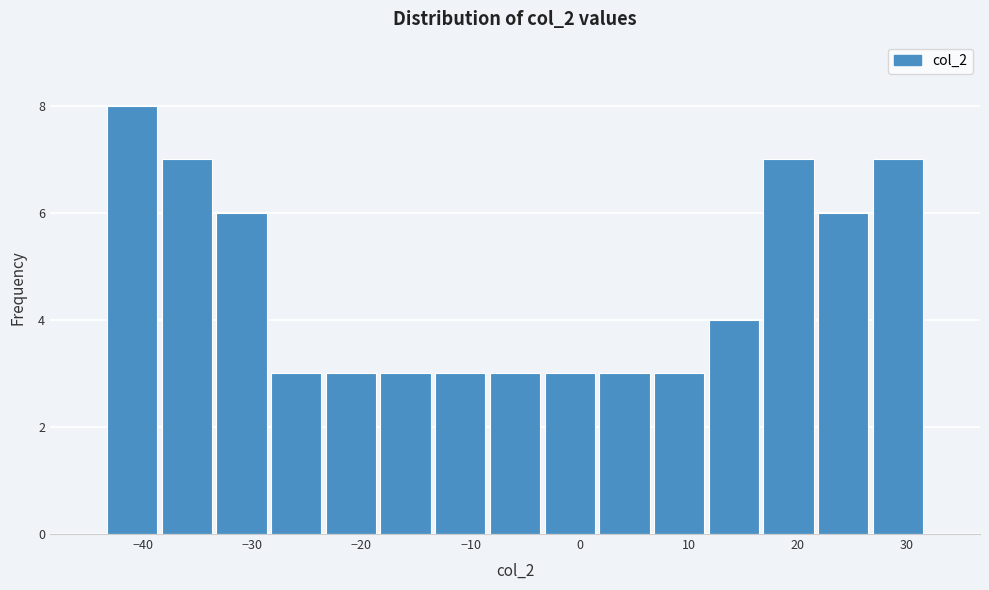

How tall is the bar that spans -23 to -18 on the x-axis? Neither the bar edges nor the heights are printed on the chart, so give them approximately, as read against the axes.

3